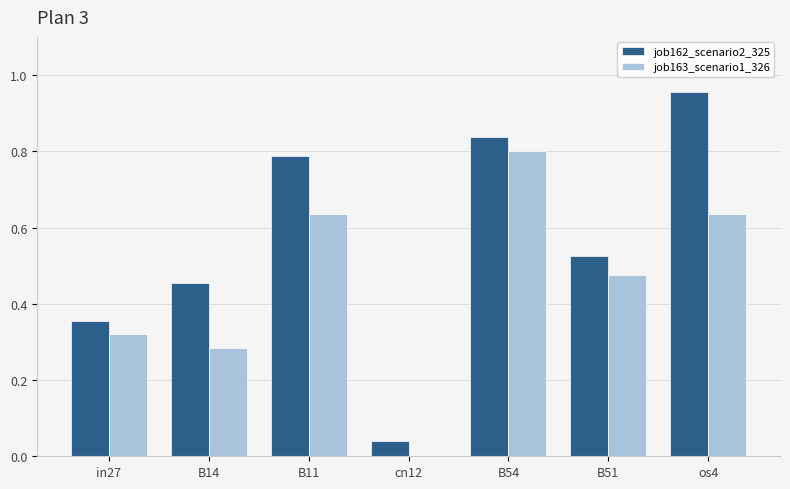

True or false: job162_scenario2_325 has a value of 0.8 at B11.

True